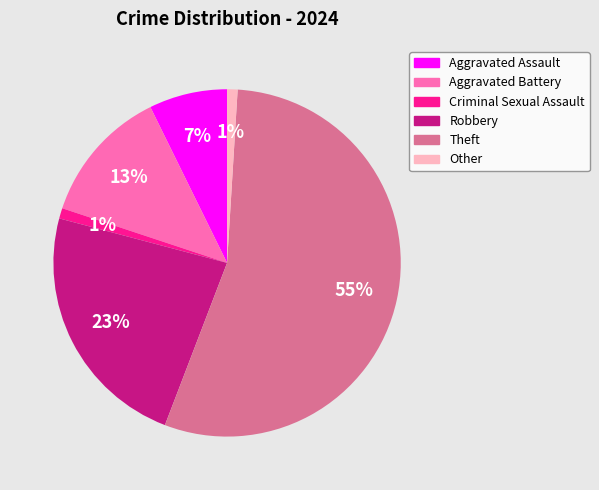

To the nearest percent, what is the combined percentage of Aggravated Battery and Criminal Sexual Assault?

14%